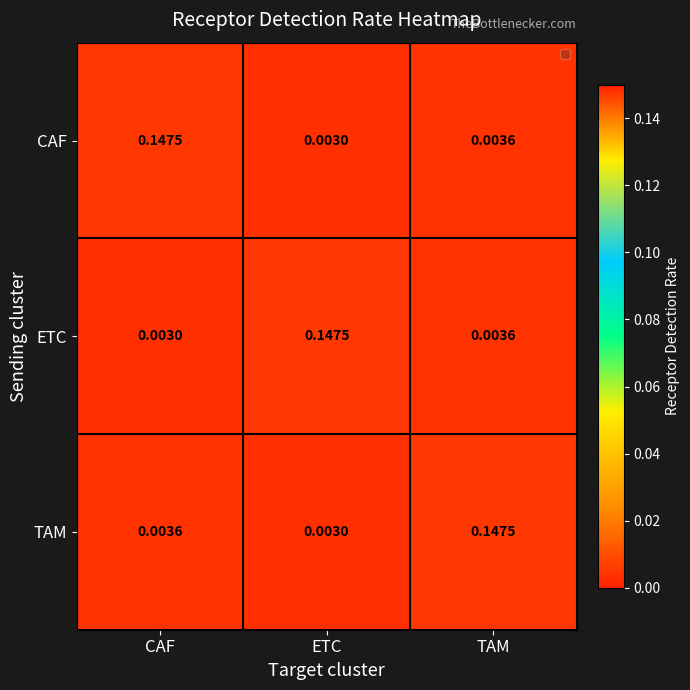

Between ETC and TAM, which series saw the biggest shift?

TAM